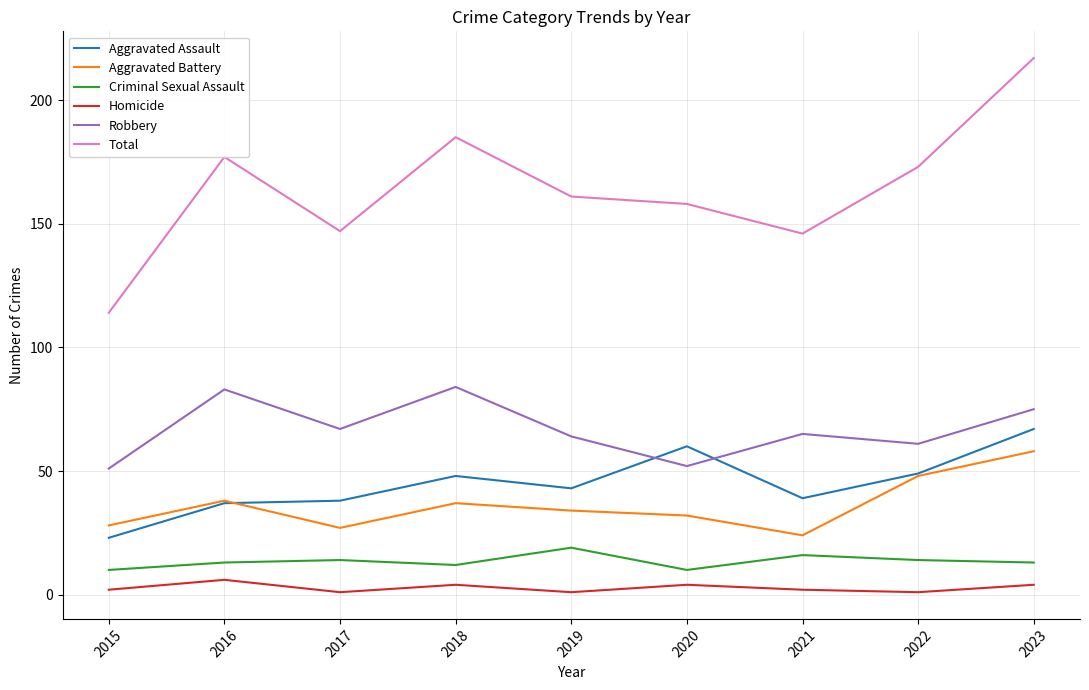

What is the sum of all Homicide values?

25